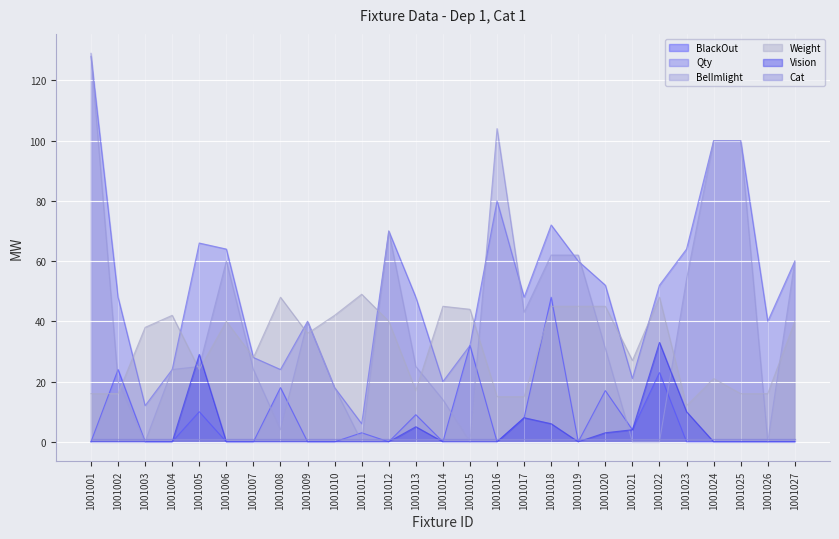

Which series ends up on top after the final intersection of Vision and Weight?

Weight